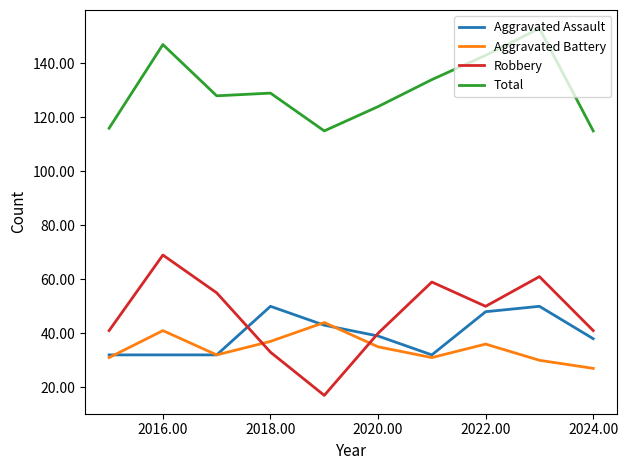

What is the smallest value displayed?

17